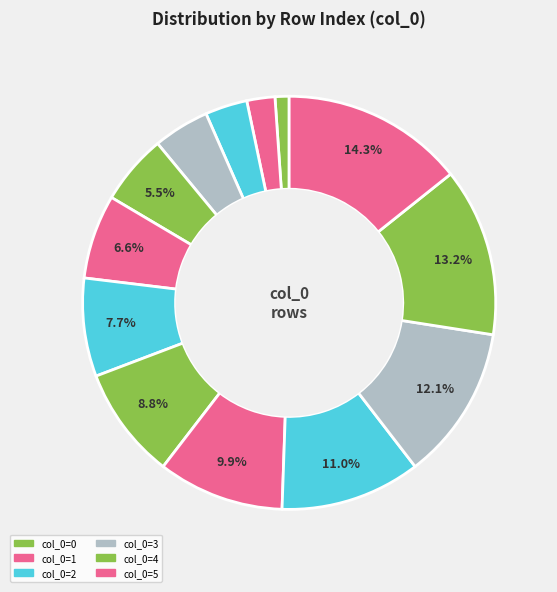

How many slices are in this pie chart?

13